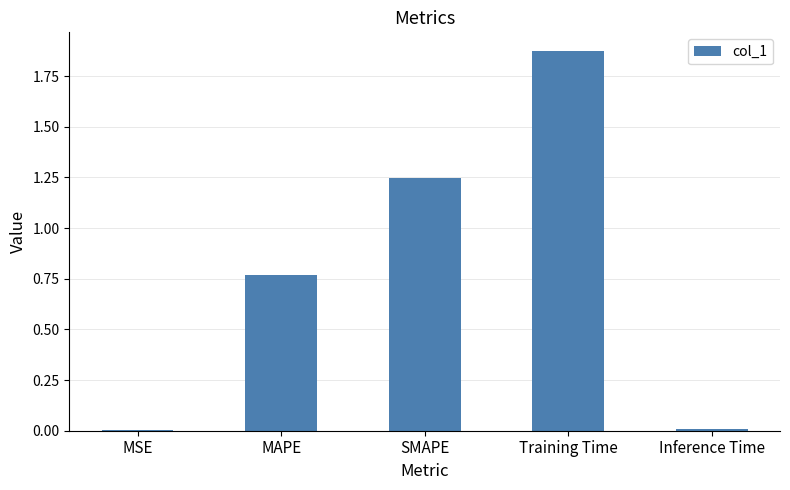

Is it true that the value at SMAPE is 2.1?

False